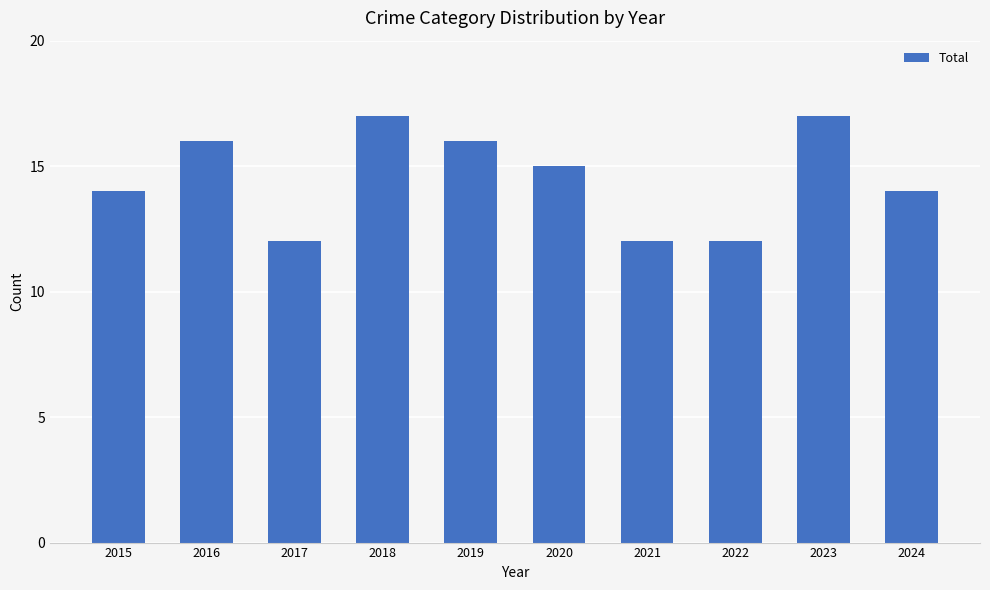

What is the value of the 8th bar from the left?

12